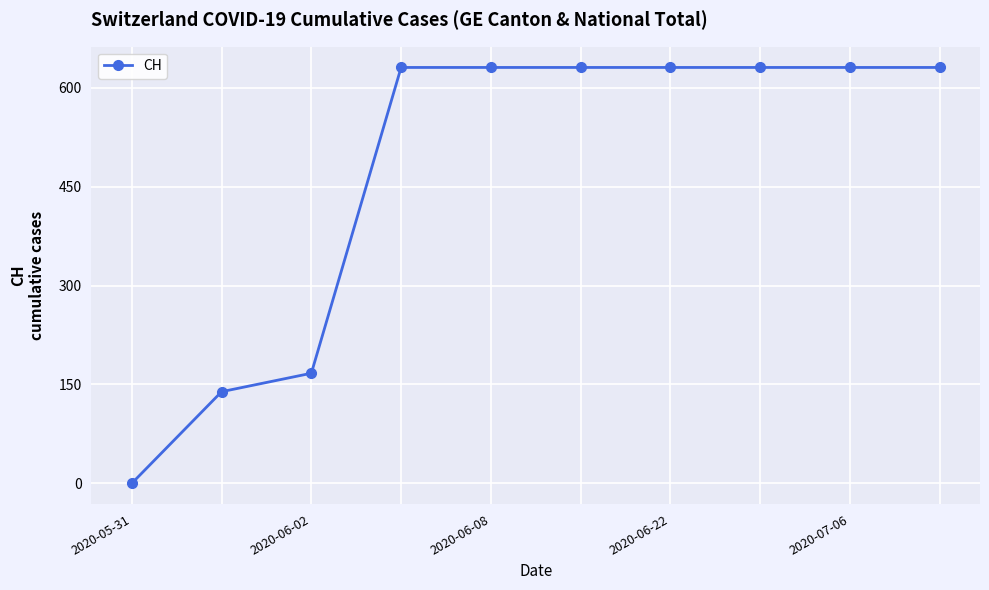

Reading right to left, extract all data points from this chart.

631	631	631	631	631	631	631	167	139	0